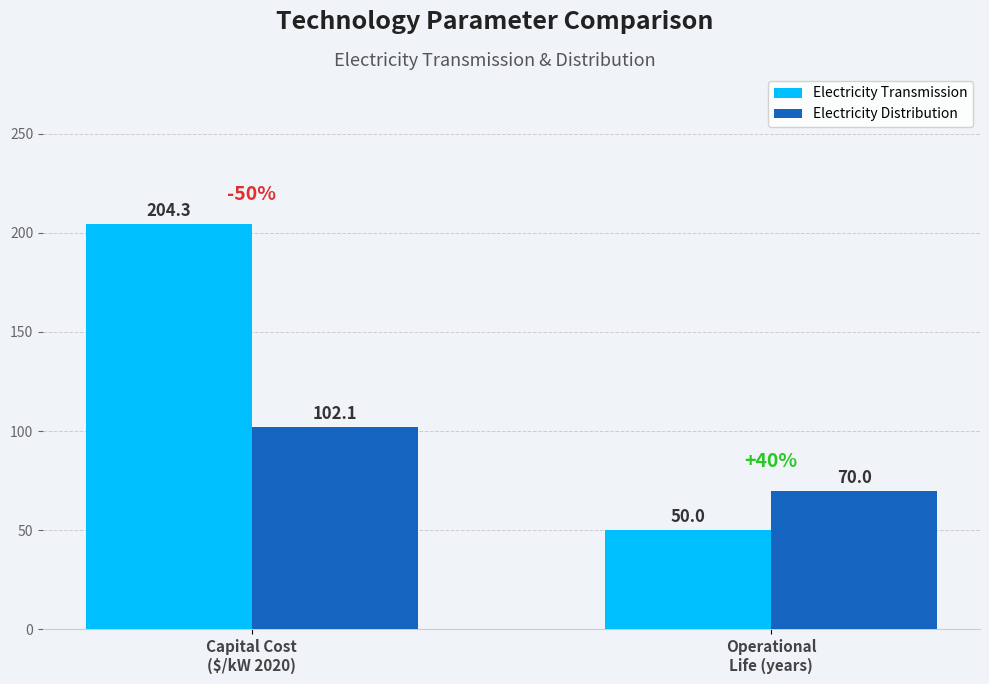

Which series has the widest spread of values?

Electricity Transmission